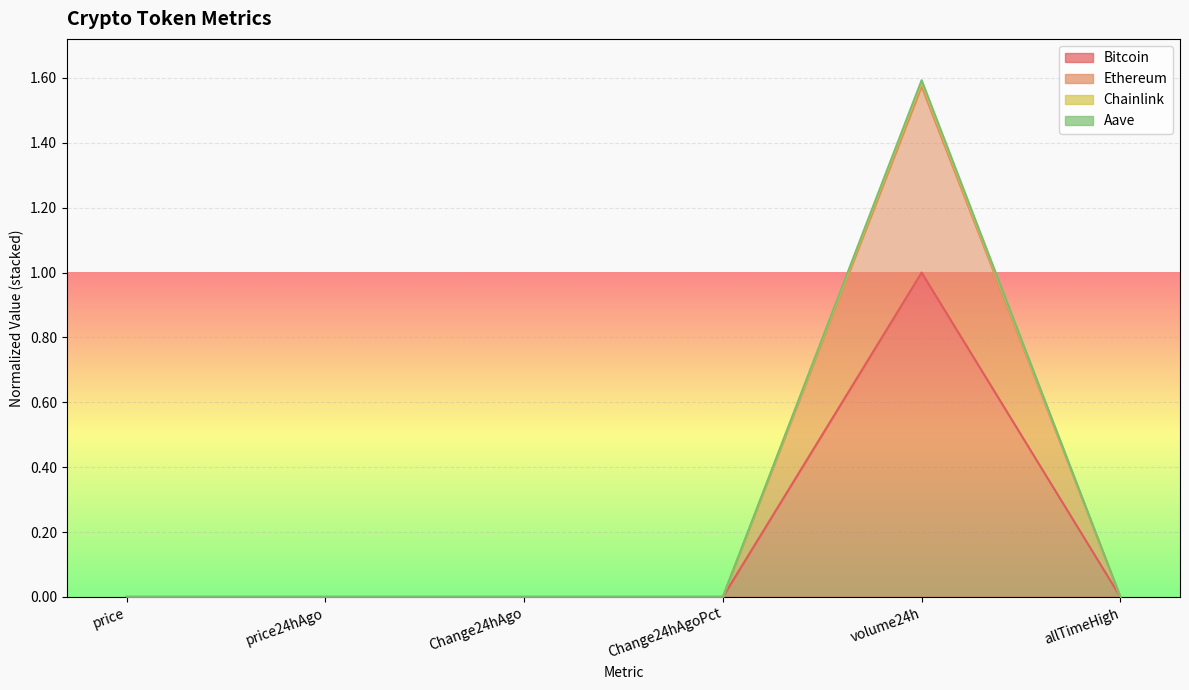

At Change24hAgo, list the series in order from smallest to largest.

Bitcoin, Aave, Chainlink, Ethereum